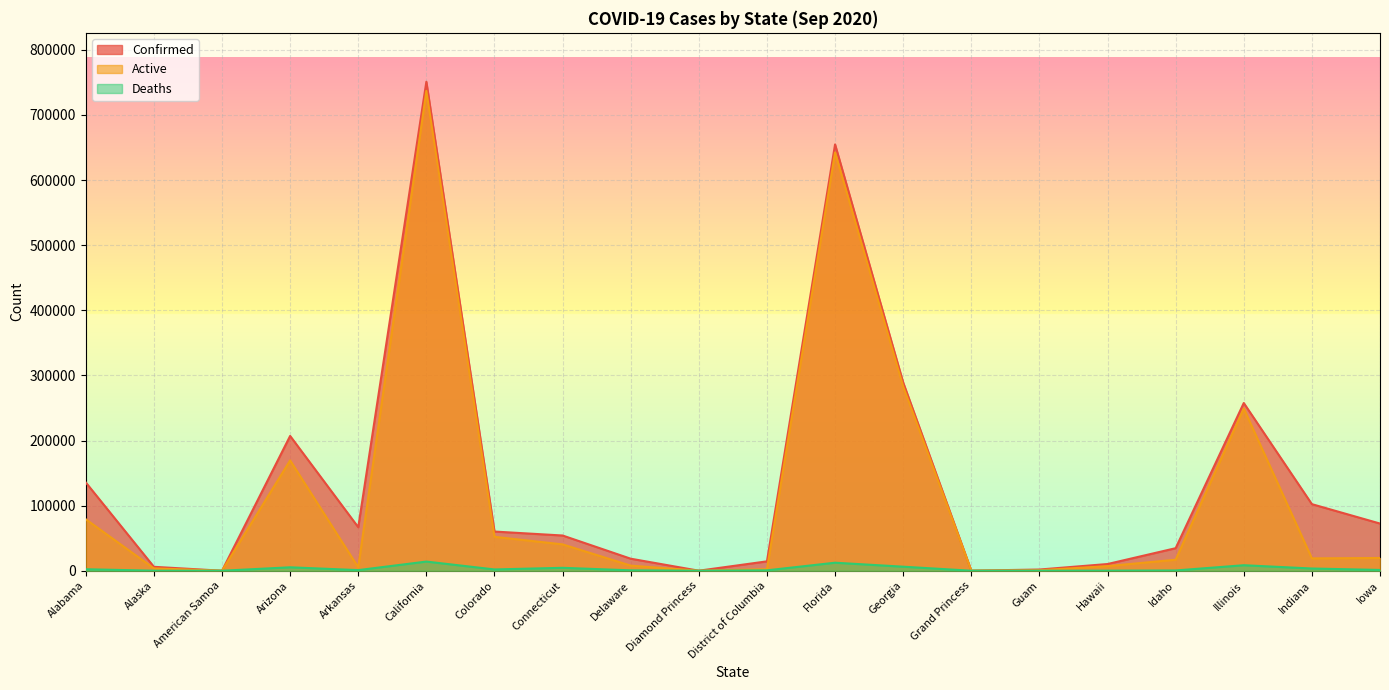

What are all the series names shown in the legend?

Confirmed, Active, Deaths